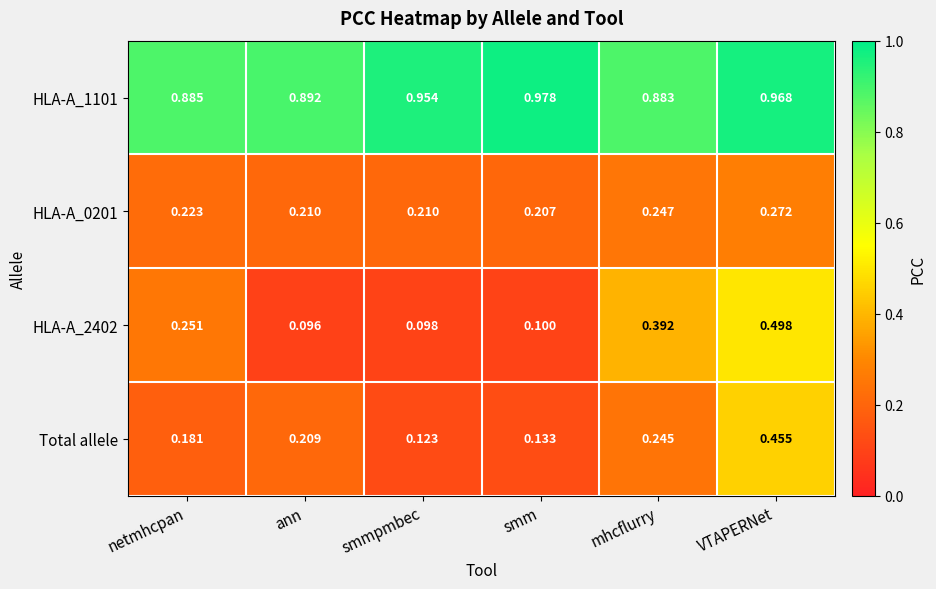

Where is Total allele nearest to the value 0?

smmpmbec